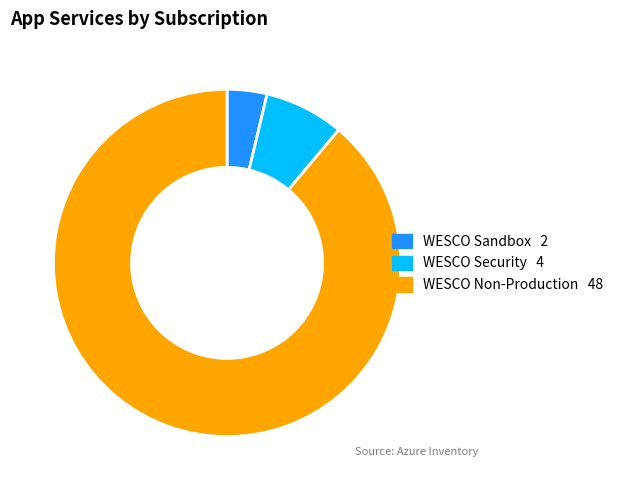

How many slices are in this pie chart?

3